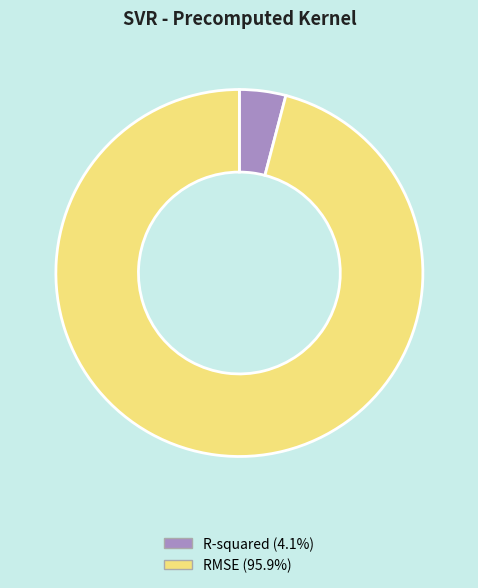

Which has a higher value, RMSE or R-squared?

RMSE